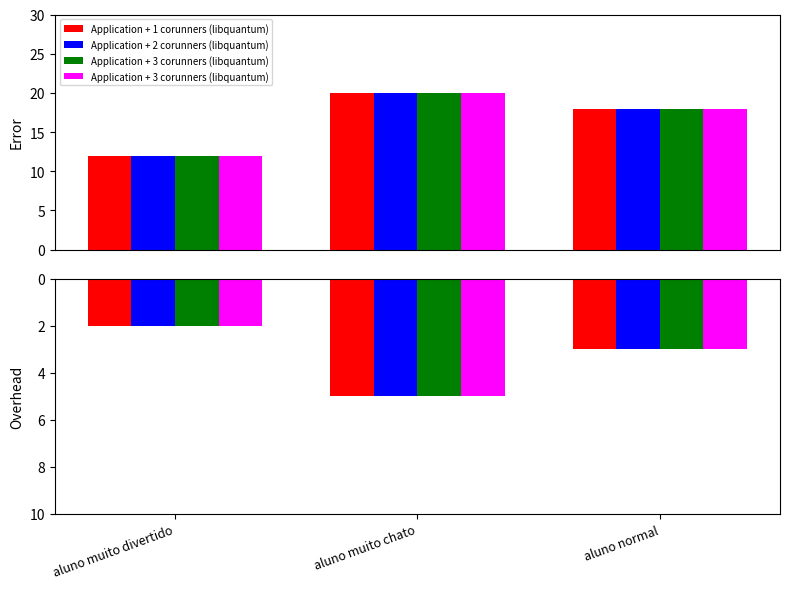

Between aluno muito divertido and aluno normal, which series saw the biggest shift?

Application + 1 corunners (libquantum)